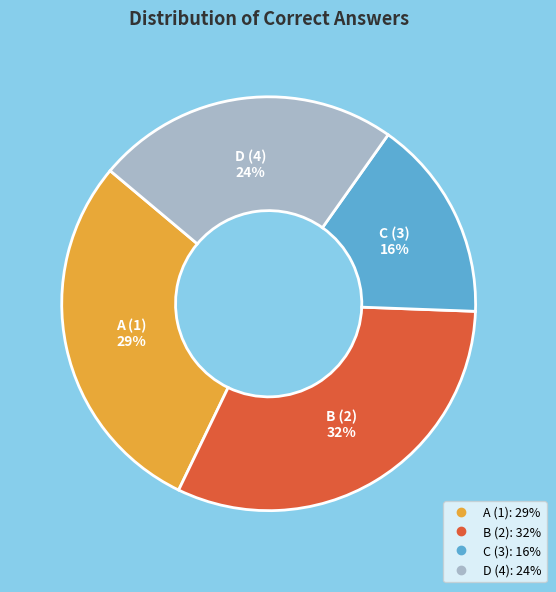

Is there any slice that represents more than half of the pie?

No